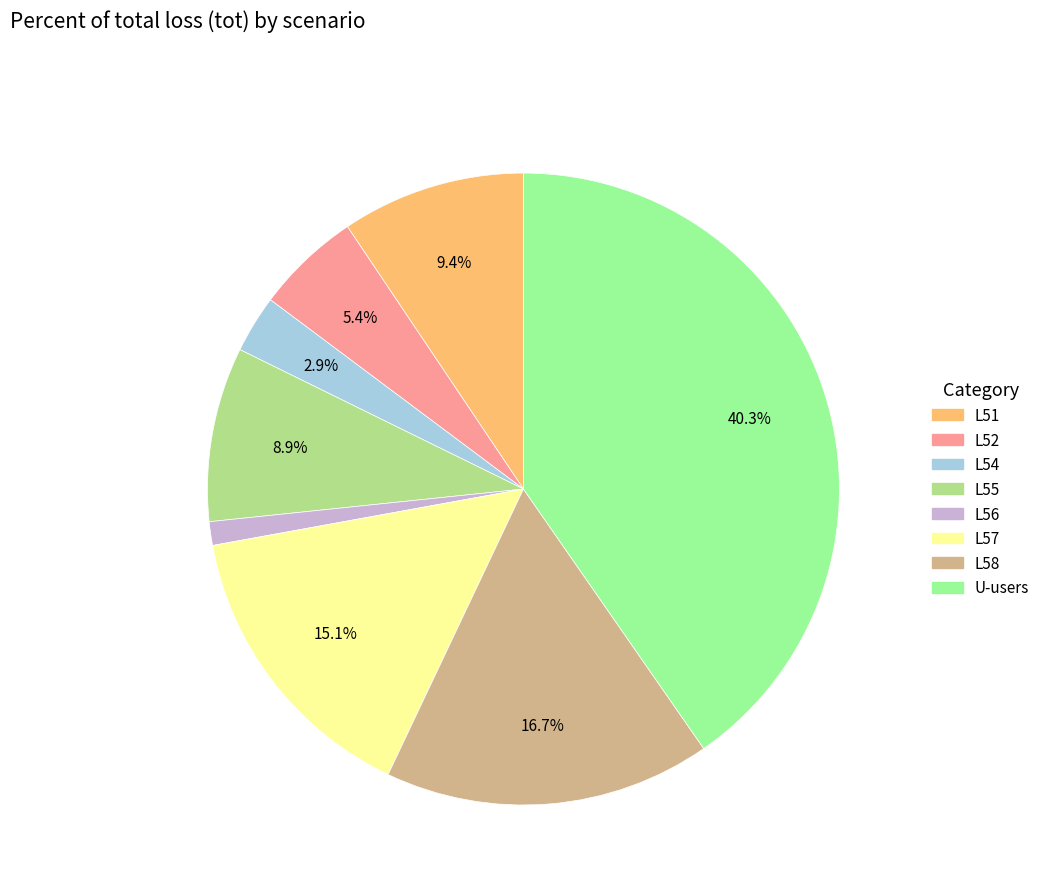

Does any single category account for the majority?

No